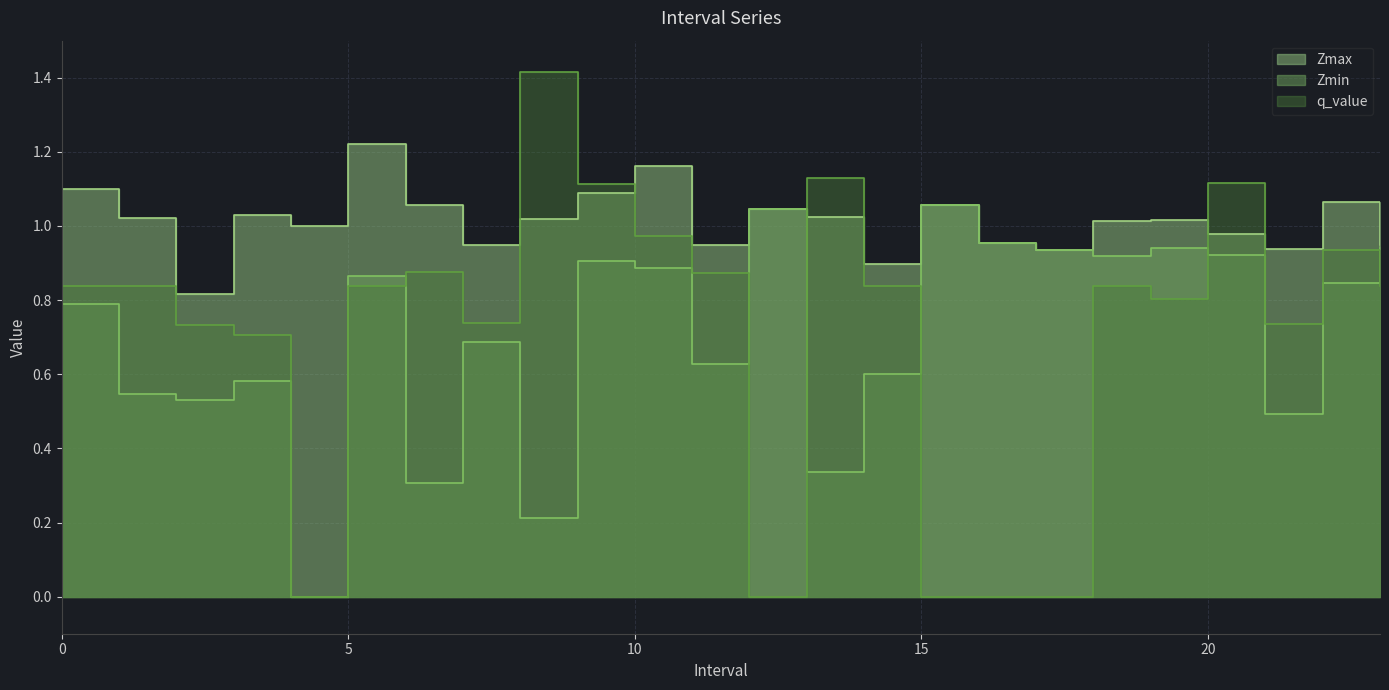

What is the sum of all q_value values?

17.2